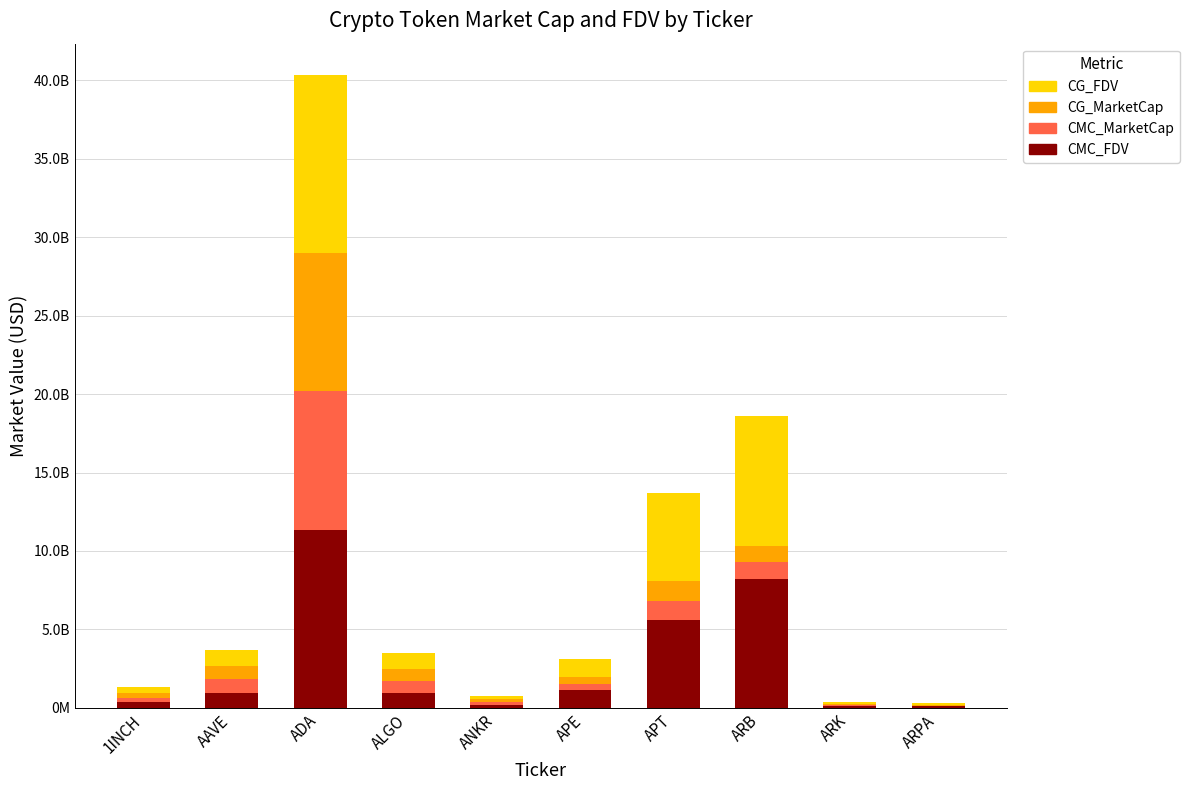

What is the total value across all series at ARB?

18576147948.4